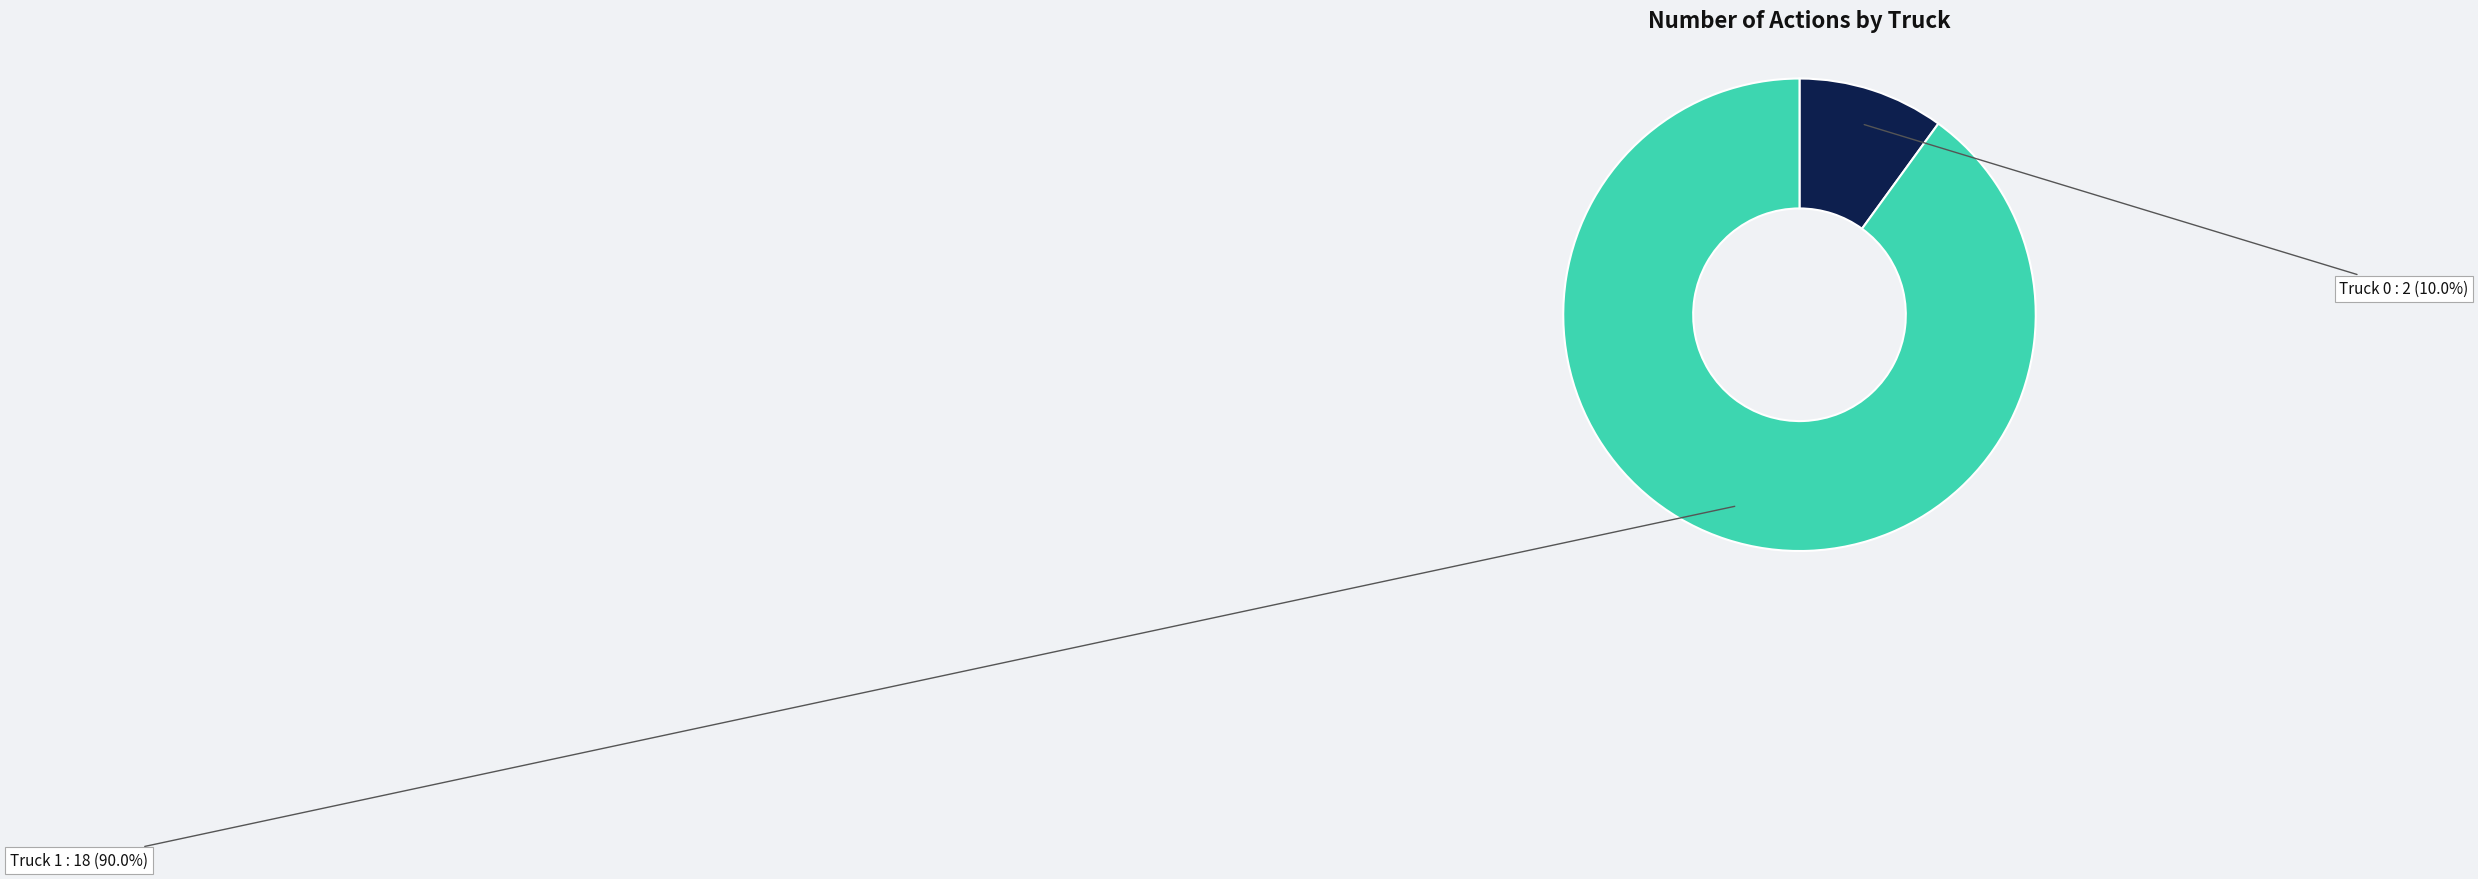

Count the number of slices in the pie.

2